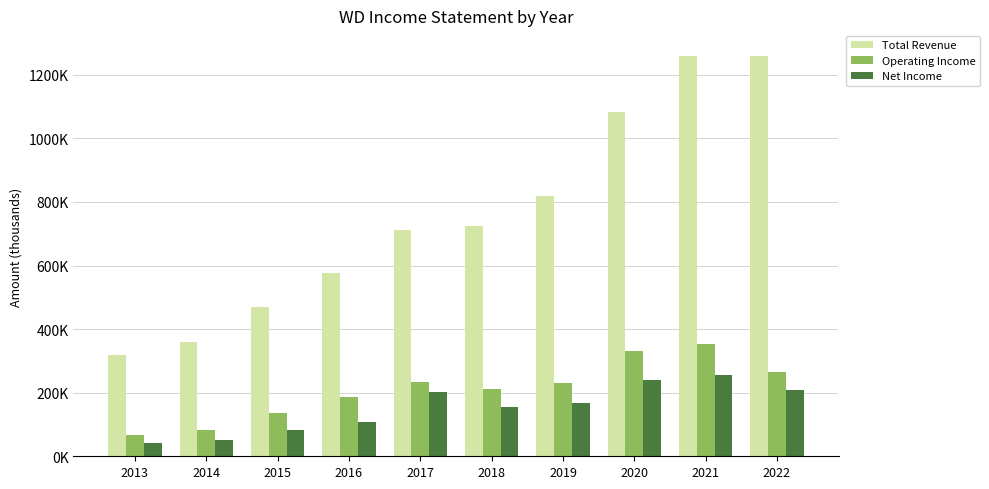

What are all the series names shown in the legend?

Total Revenue, Operating Income, Net Income